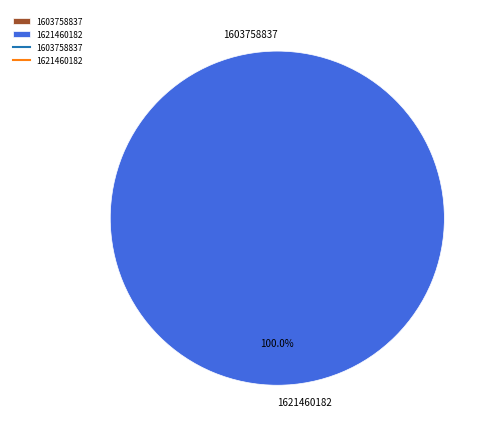

Which has a higher value, 1621460182 or 1603758837?

1621460182